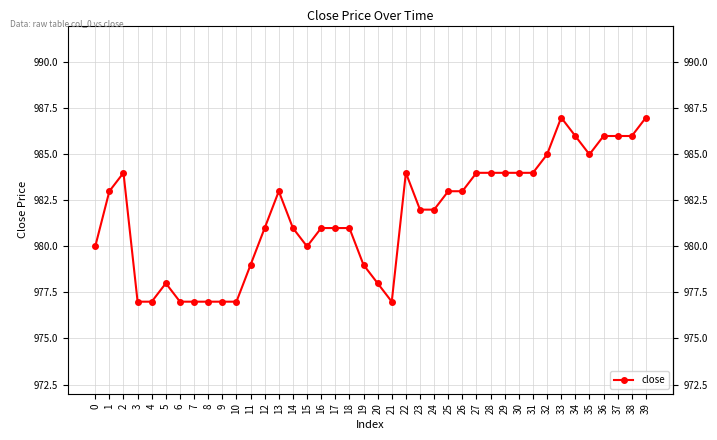

Where does the data first go above 982?

1